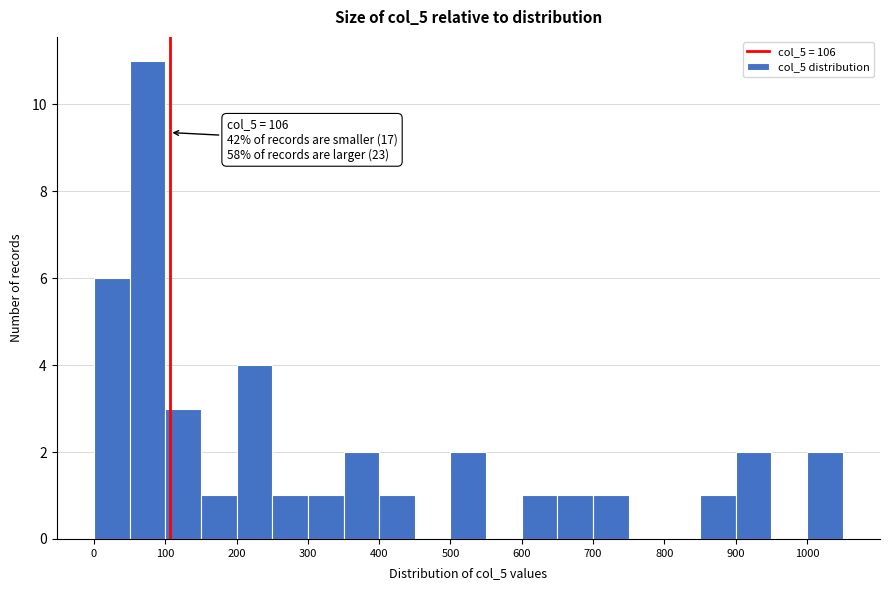

Over which range of the x-axis is the bar tallest?

50 to 100